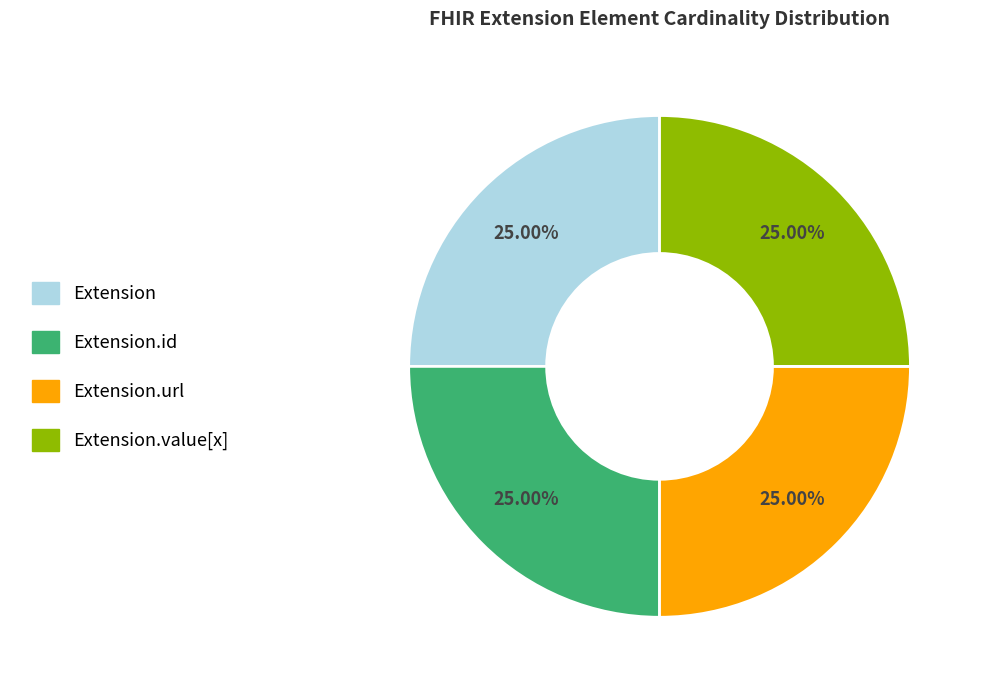

Is there any slice that represents more than half of the pie?

No